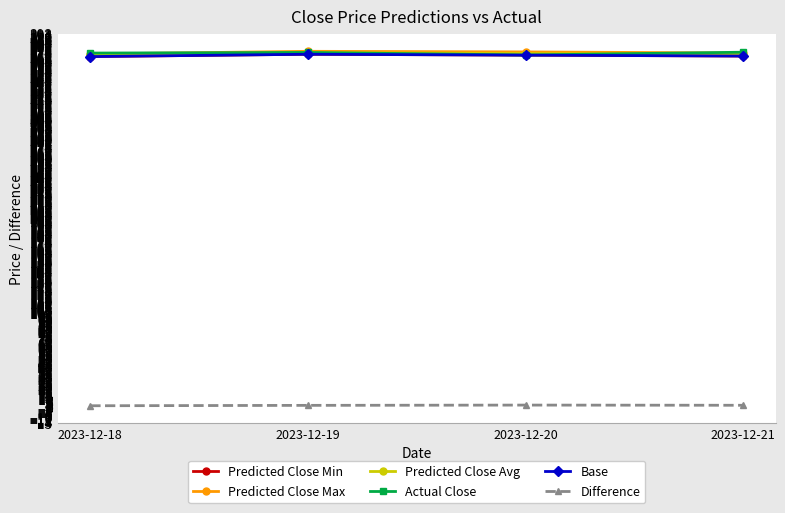

Is this an area chart (filled region under the line)?

No